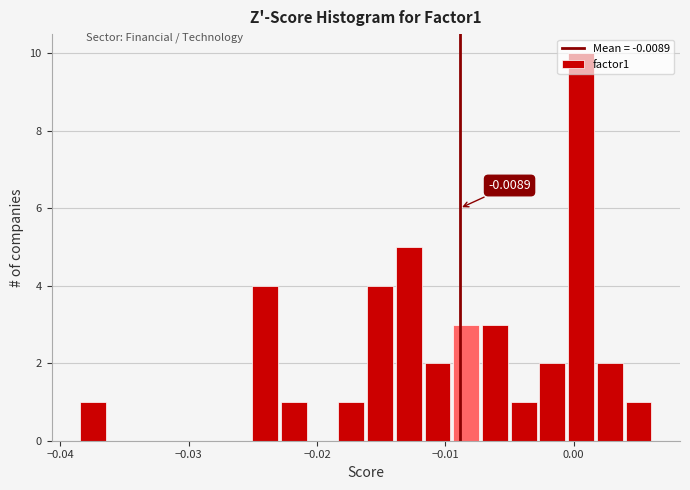

Read against the x-axis, roughly where is the centre of the tallest bar?

0.001